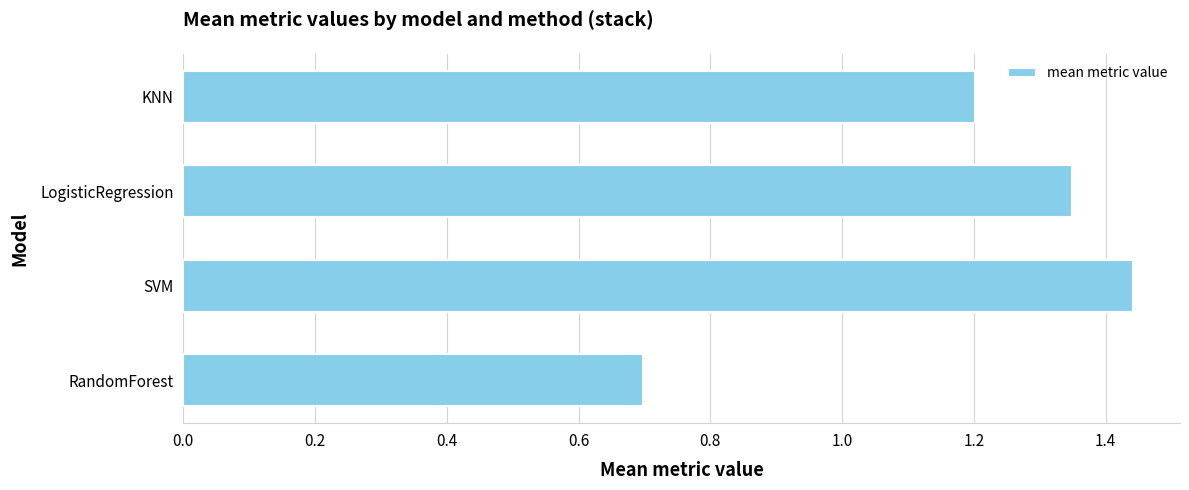

How many values are between 1 and 2?

3